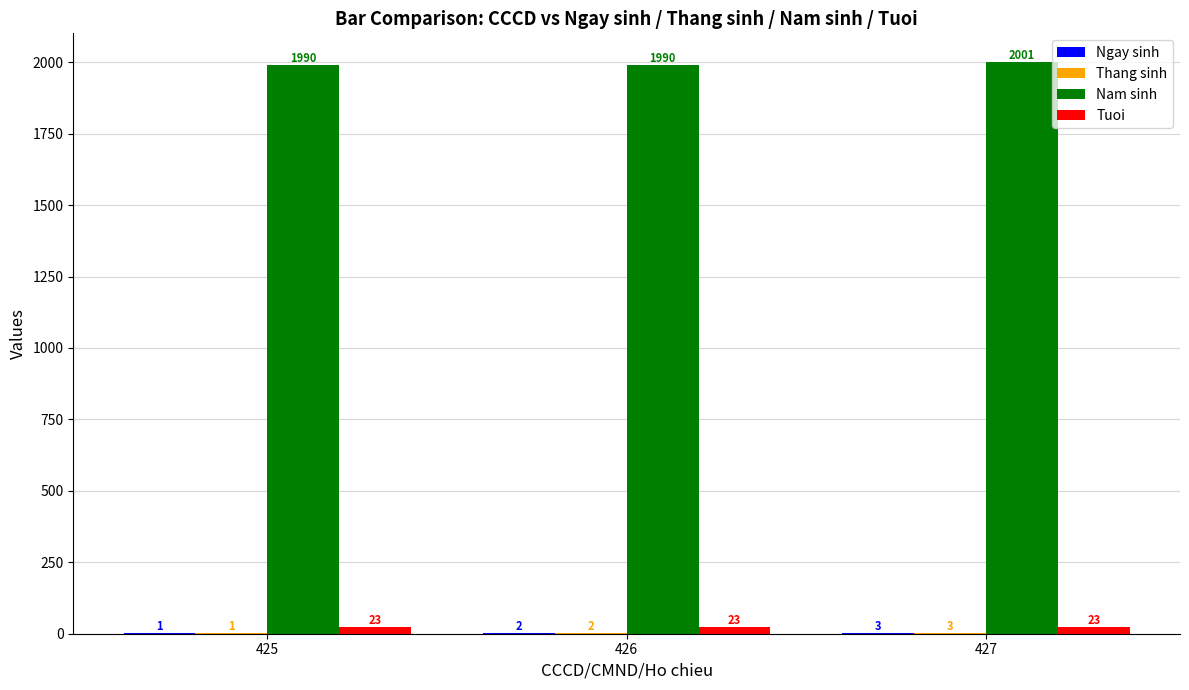

Which series changed the most between 426 and 427?

Nam sinh